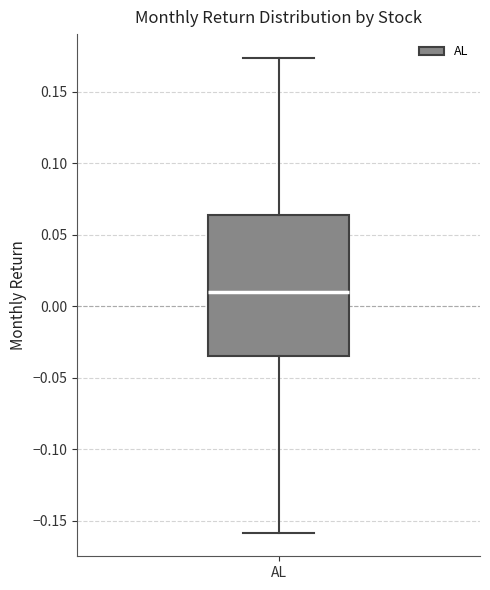

Transcribe this box plot: give where the median line is, the range the box spans, and where the two whiskers end, as read against the y-axis. The values are not printed on the chart, so give them approximately, as read against the axis.

median 0.010, box -0.035 to 0.065, whiskers -0.160 to 0.175